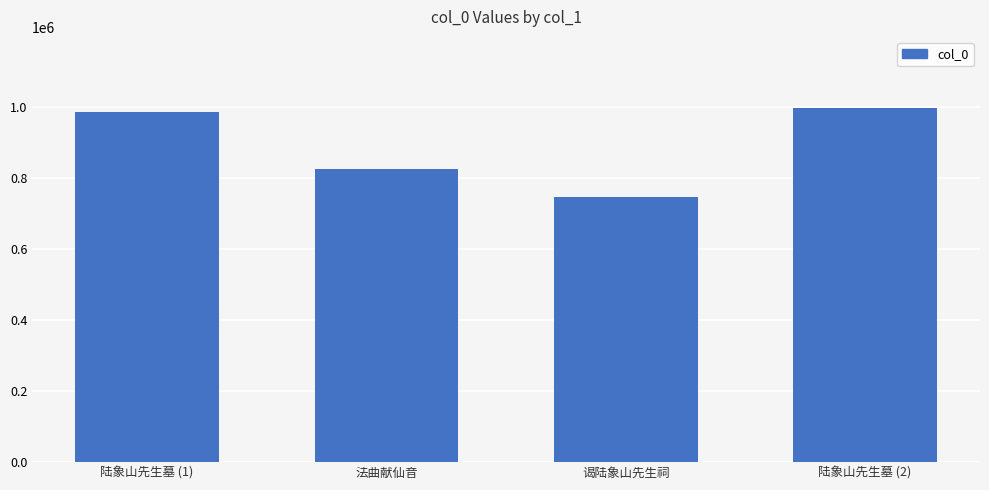

Count the number of categories in the chart.

4